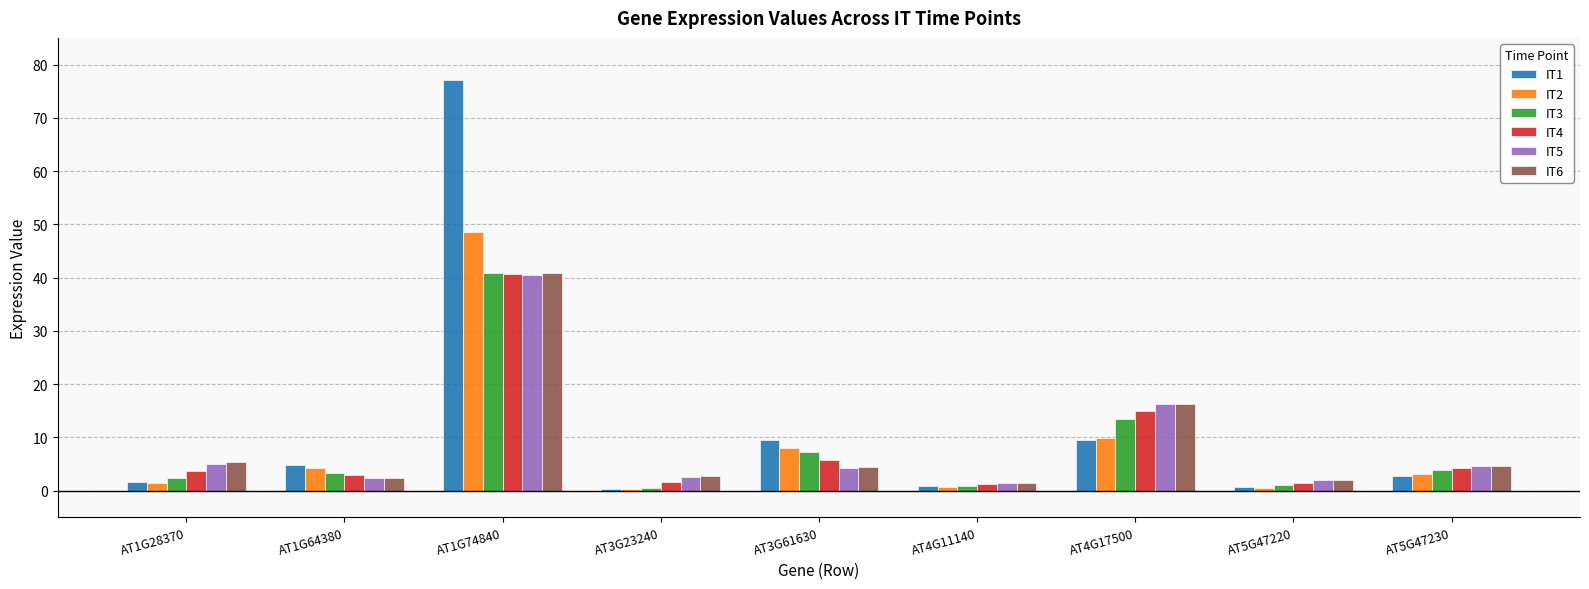

What are all the series names shown in the legend?

IT1, IT2, IT3, IT4, IT5, IT6